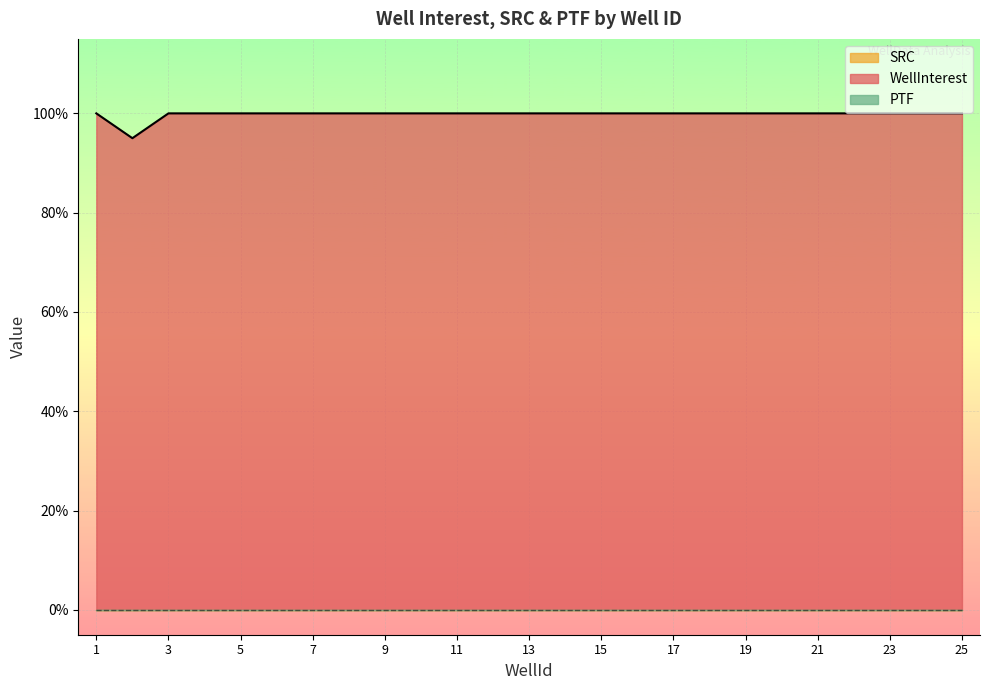

True or false: SRC and PTF intersect in this chart.

False